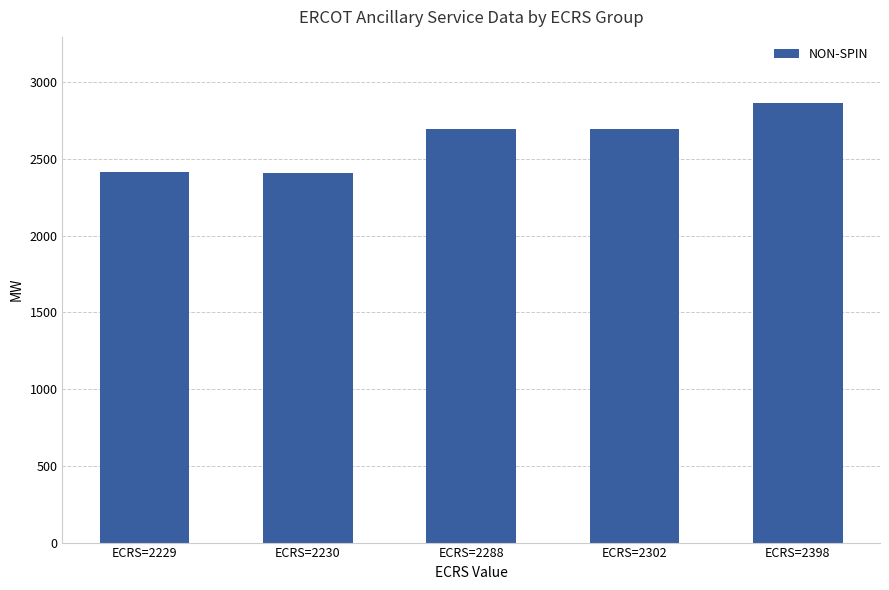

What value does the data have at ECRS=2230?

2409